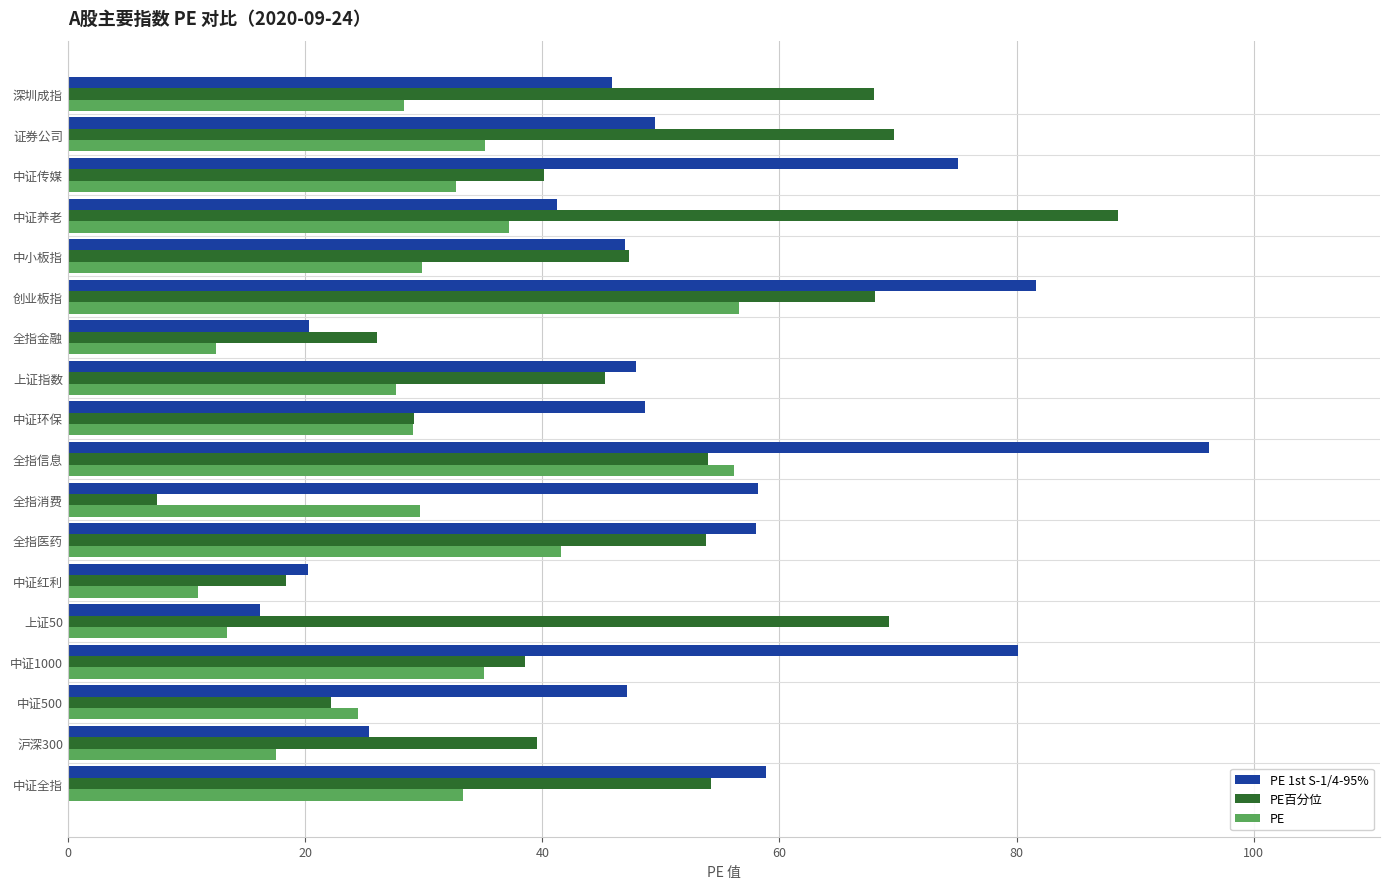

Read the PE 1st S-1/4-95% value at 中证养老.

41.2